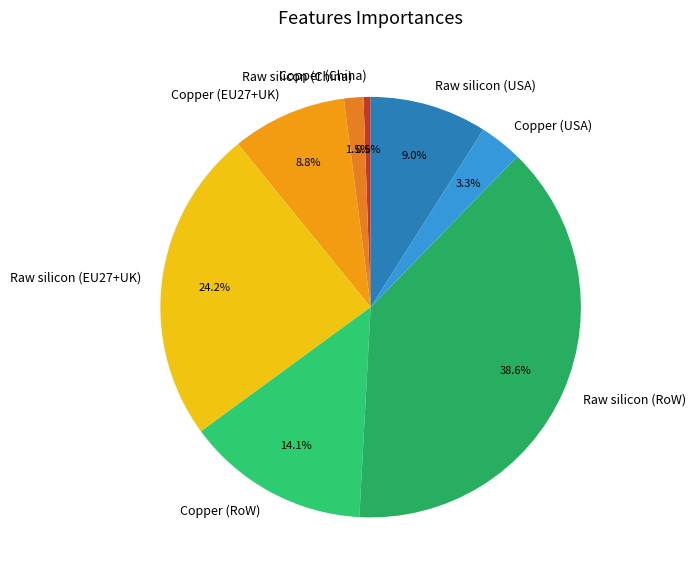

Is there any slice that represents more than half of the pie?

No